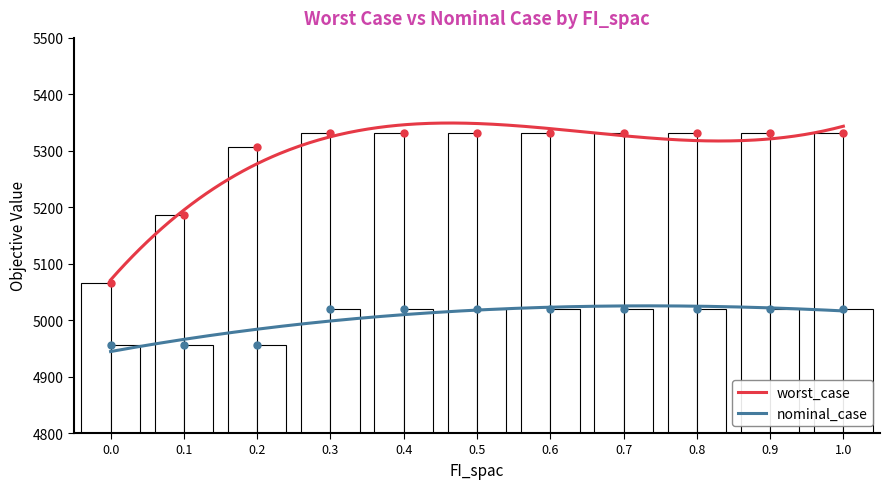

The worst_case series shows 5331.5 at 0.3. True or false?

True